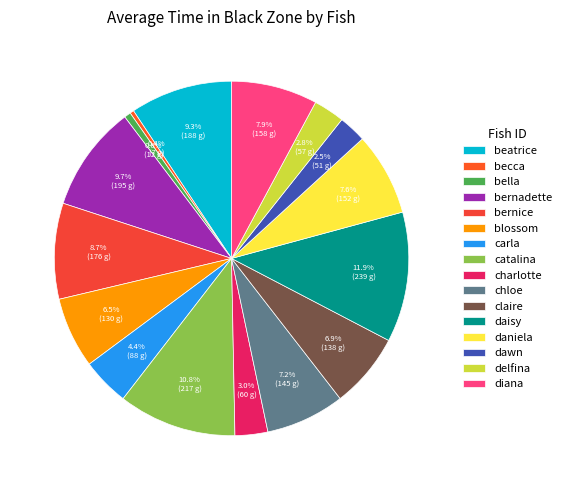

What percentage is NOT represented by bella?

99.4%